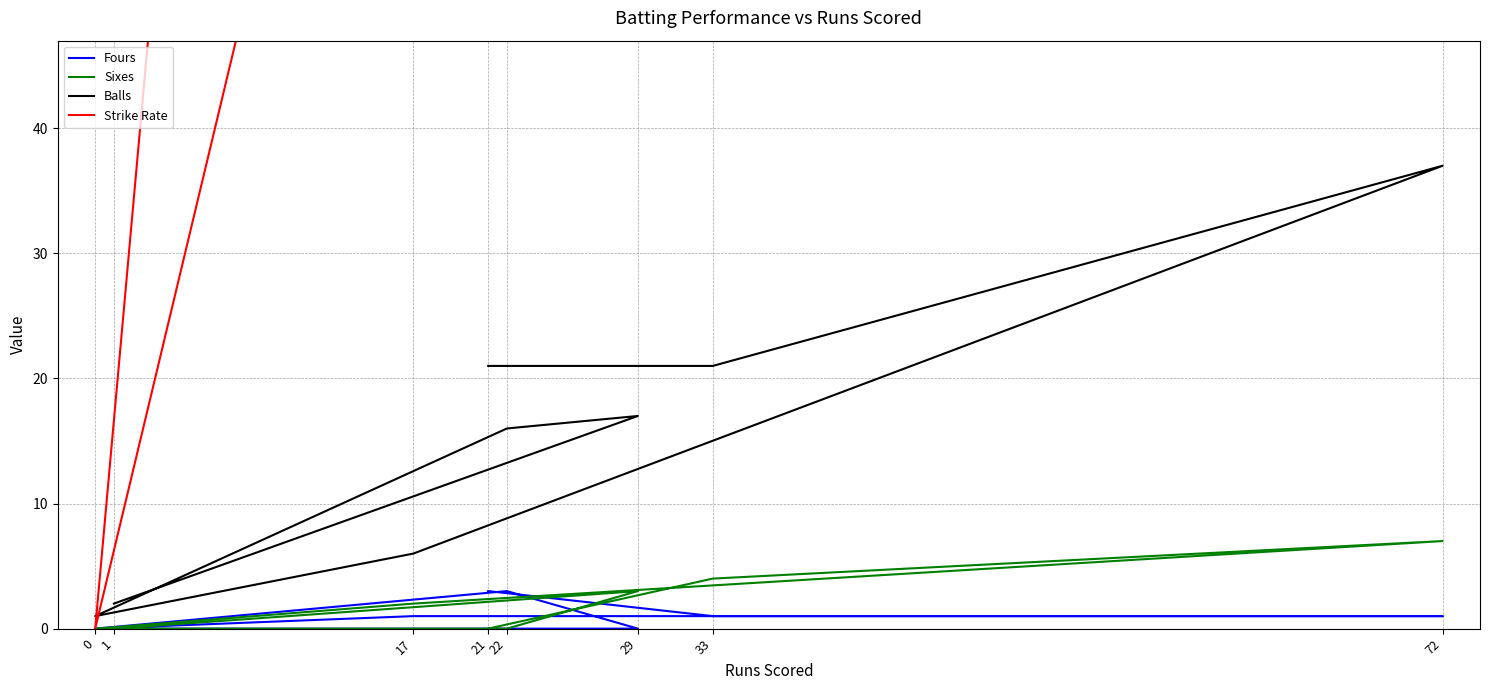

What are all the series names shown in the legend?

Fours, Sixes, Balls, Strike Rate